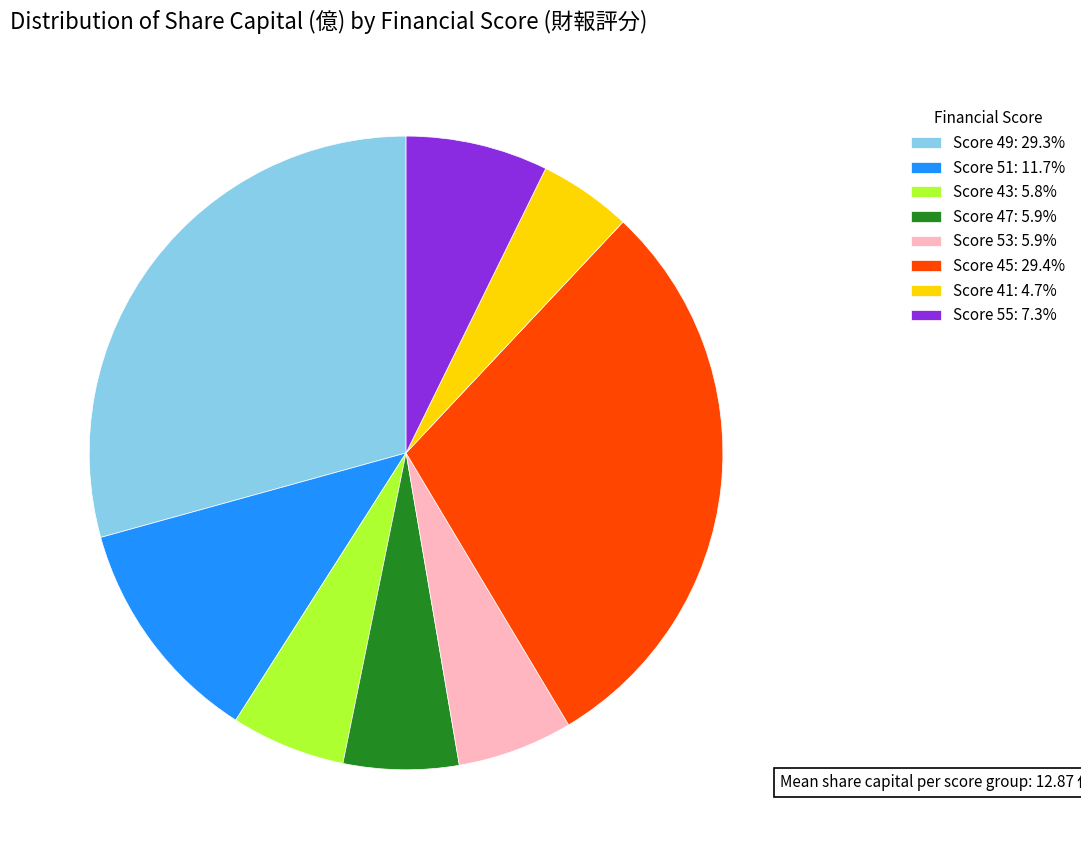

Does Score 55: 7.3% represent more than half of the total?

No